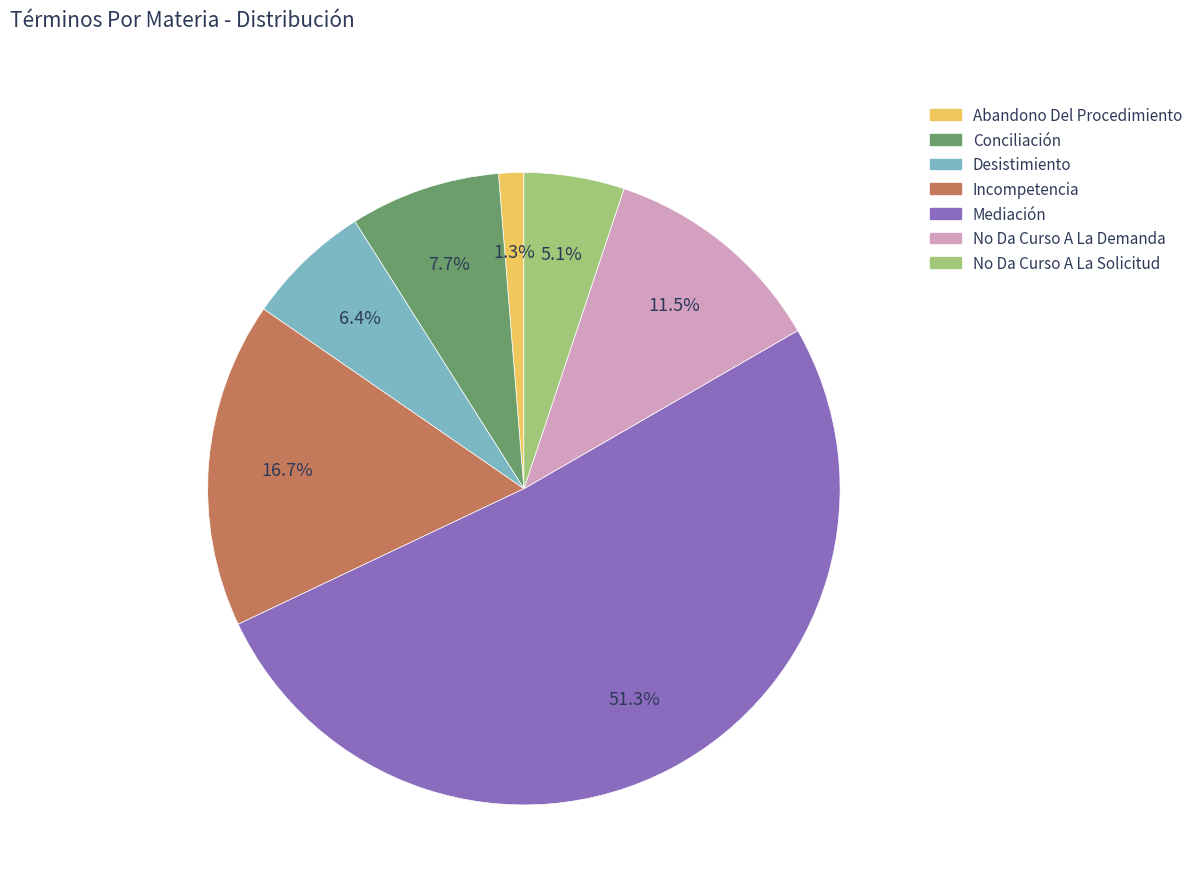

The Conciliación slice represents 1% of the pie. True or false?

False